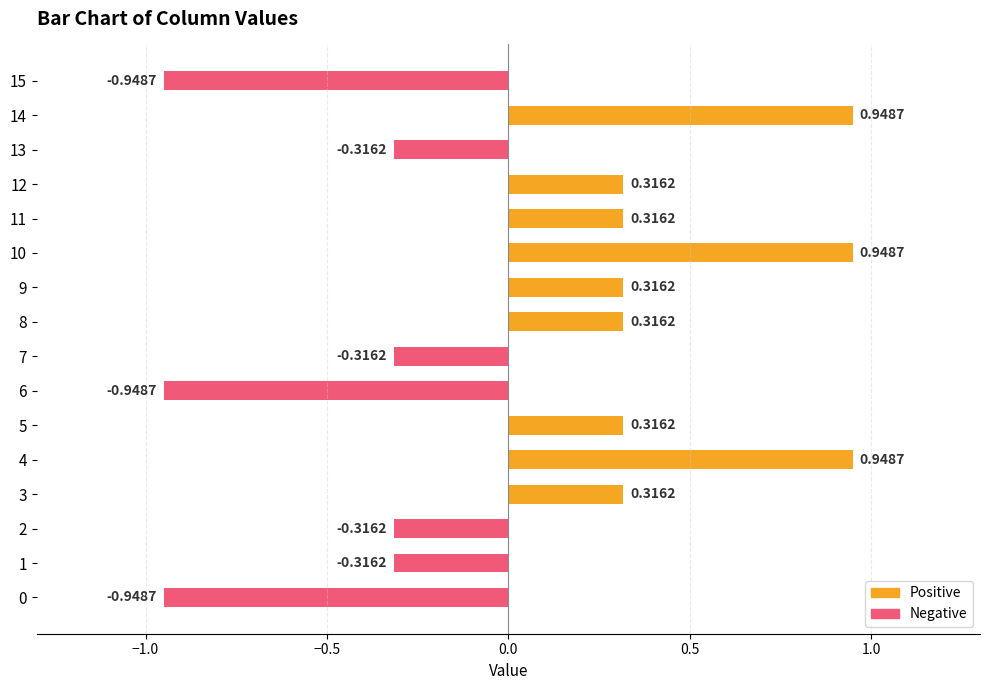

What is the sum of all values?

0.6